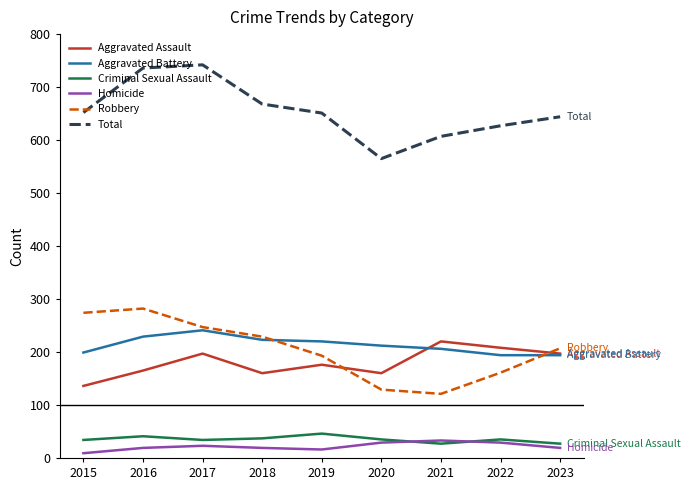

What is the maximum value for Homicide?

33